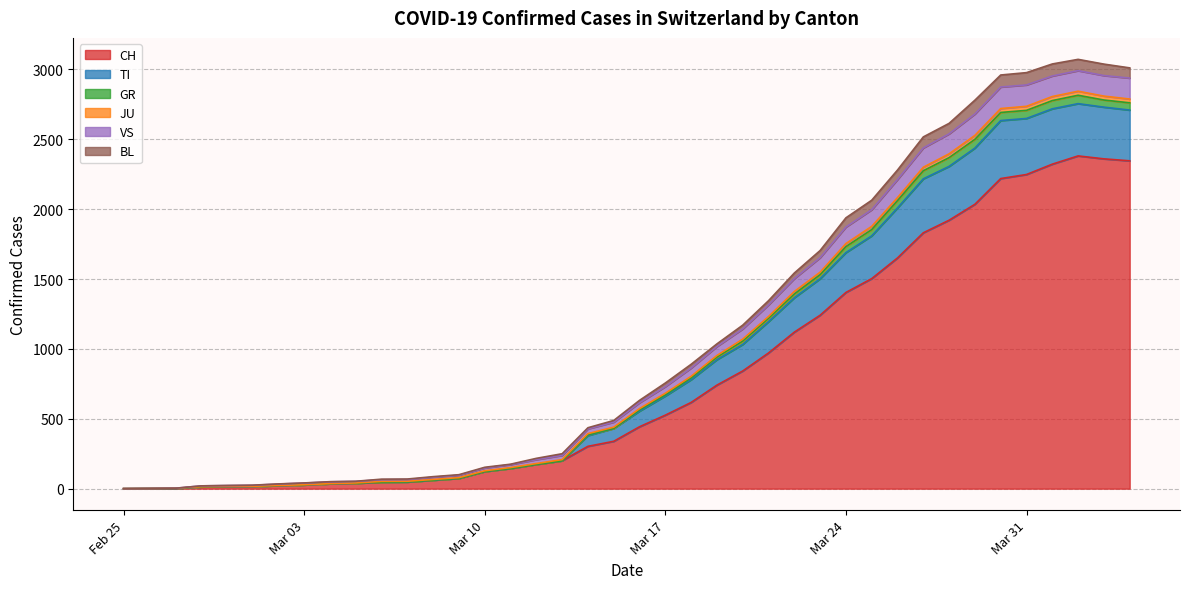

The value of CH at Mar 24 is 622. True or false?

False